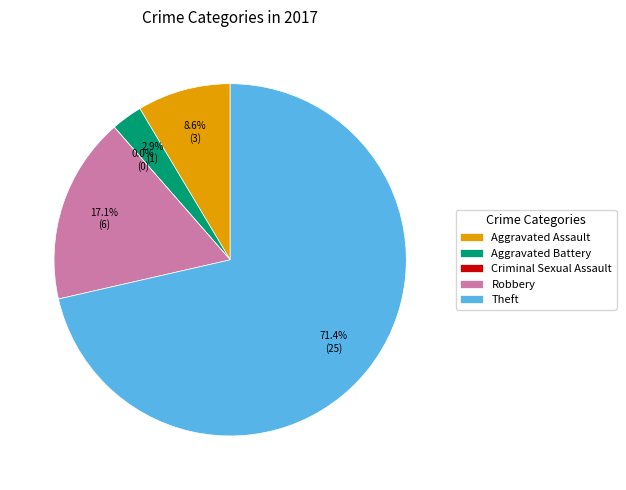

Between Theft and Aggravated Battery, which is larger?

Theft